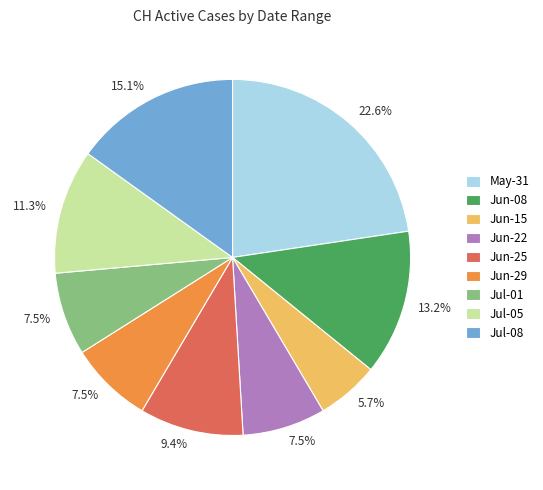

To the nearest percent, what is the average slice percentage?

11%